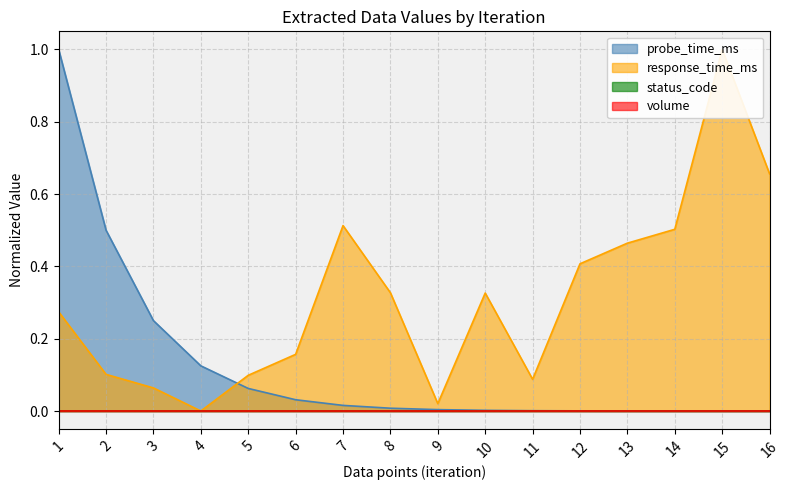

The value of response_time_ms at 2 is 0.1. True or false?

True